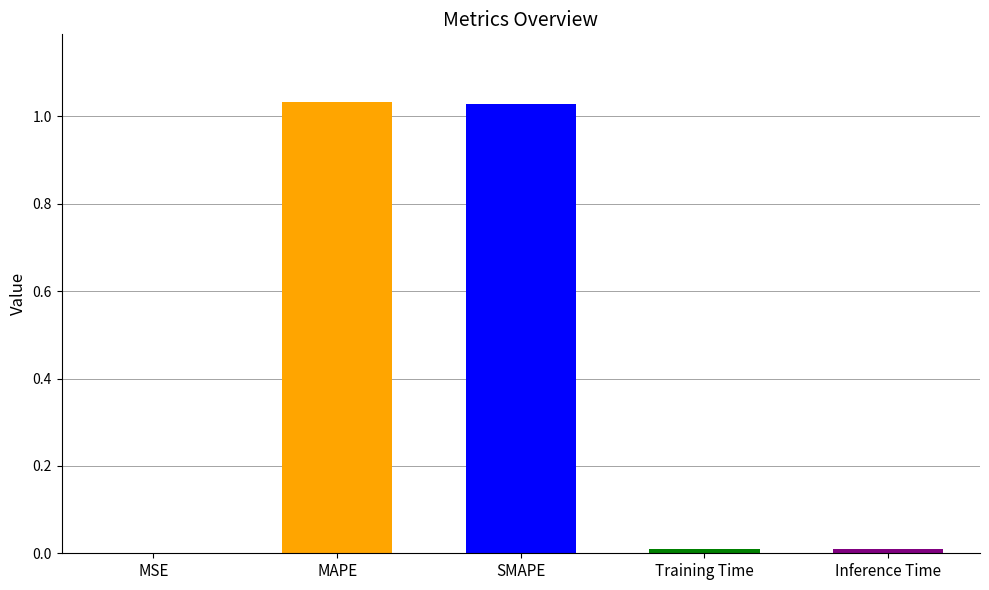

Count the number of data series in this chart.

1